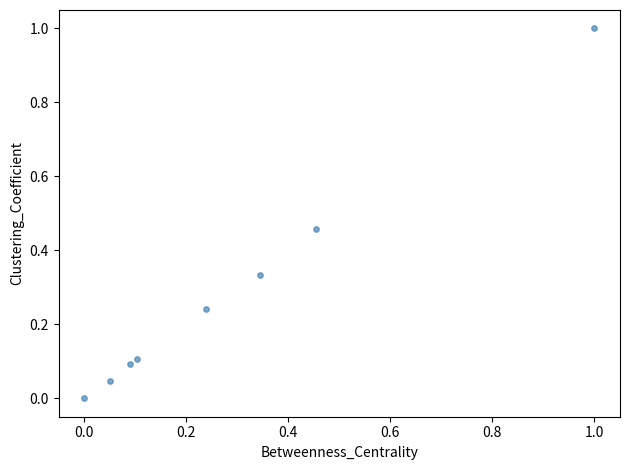

What is the range of Y values (max minus min)?

1.0